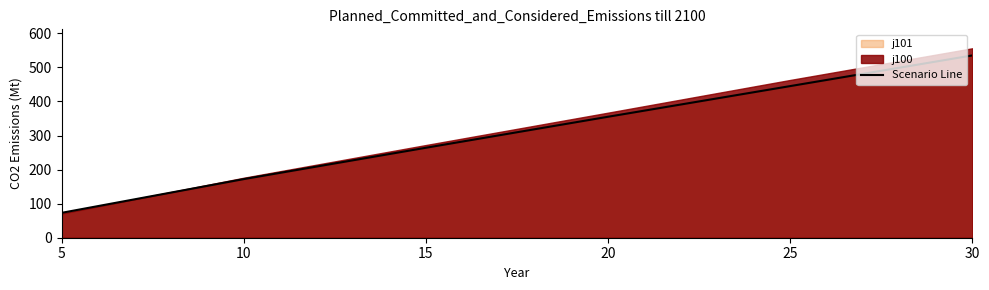

Rank the categories by value from highest to lowest.

30, 25, 20, 15, 10, 5